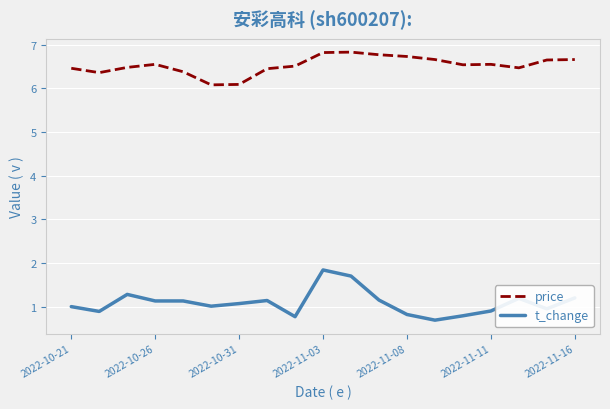

What is the minimum value for price?

6.1